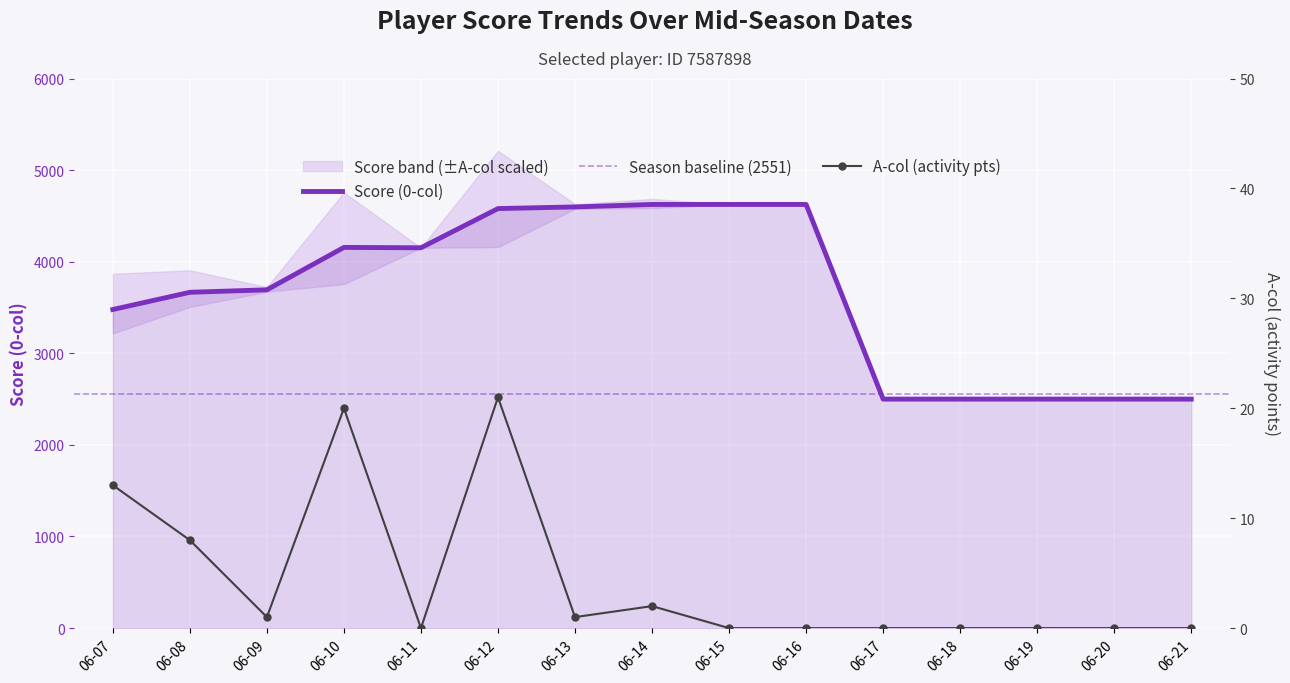

The value of Score Upper (A-col) at 06-08 is 8. True or false?

True